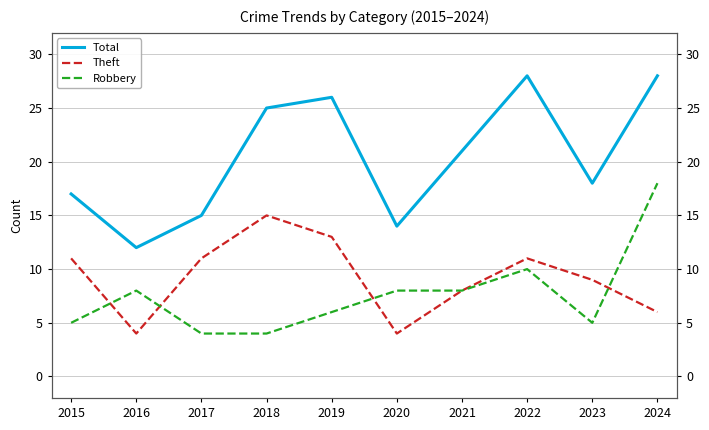

What is the maximum value shown in the chart?

28